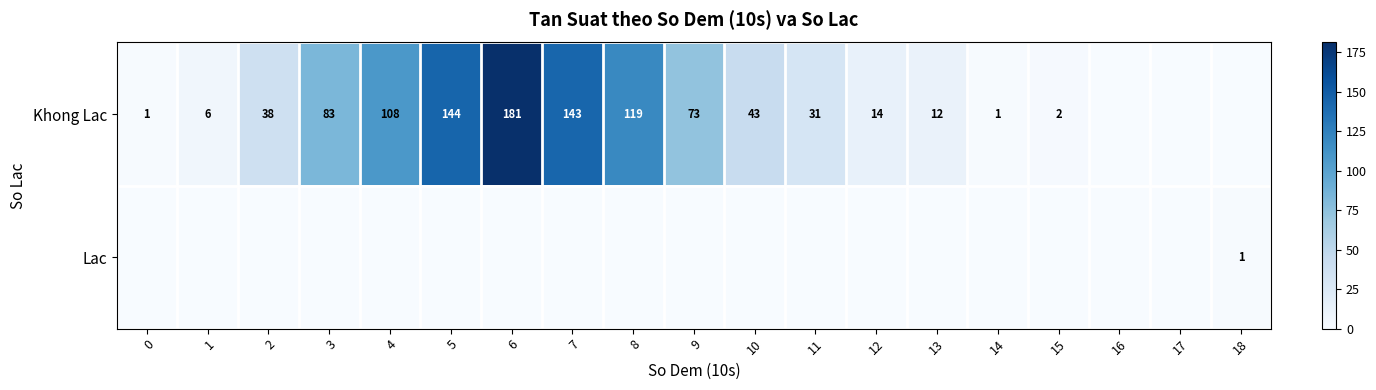

What is the sum of the Khong Lac values at 14 and 3?

84